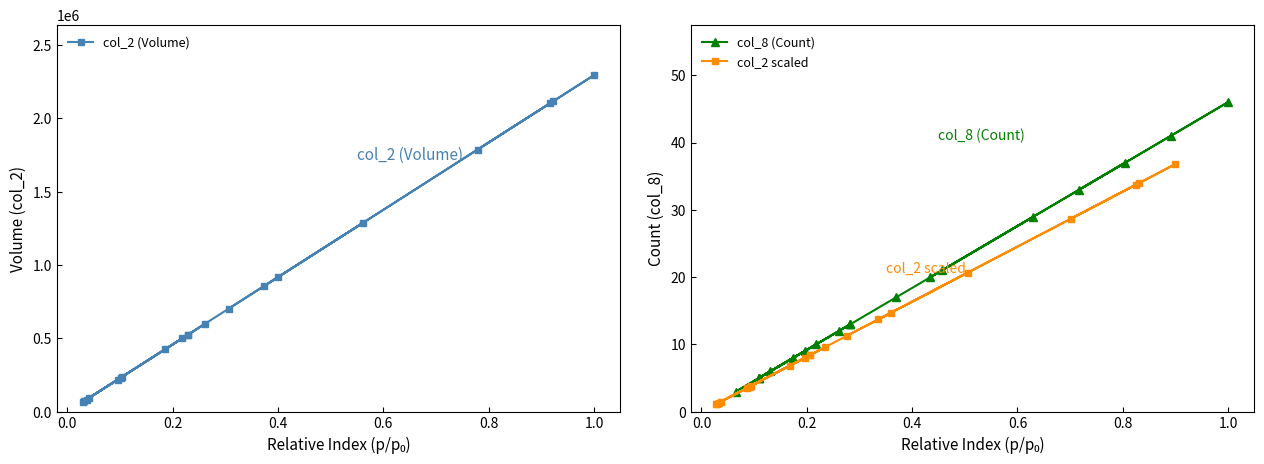

What is the value of the col_2 (Volume) point at the 20th from the left?

2293810